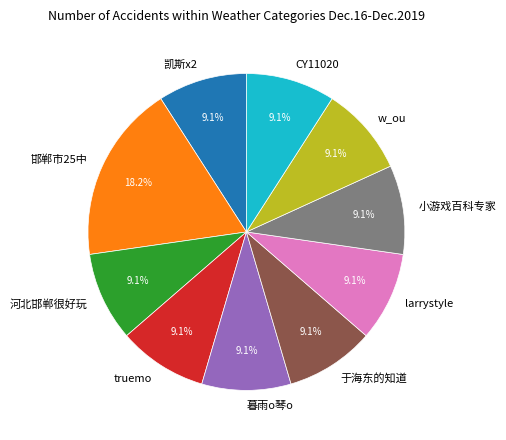

How many segments does this pie chart have?

10